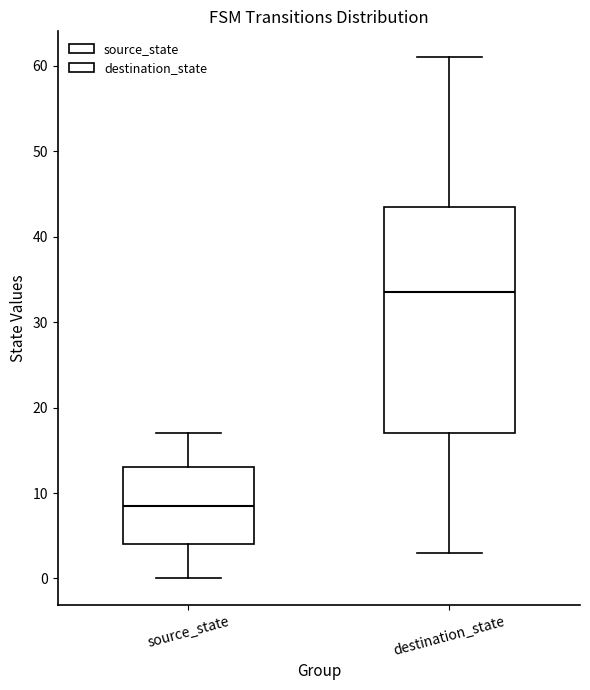

Where does the upper whisker of the box for destination_state end on the y-axis? The values are not printed on the chart, so give them approximately, as read against the axis.

61